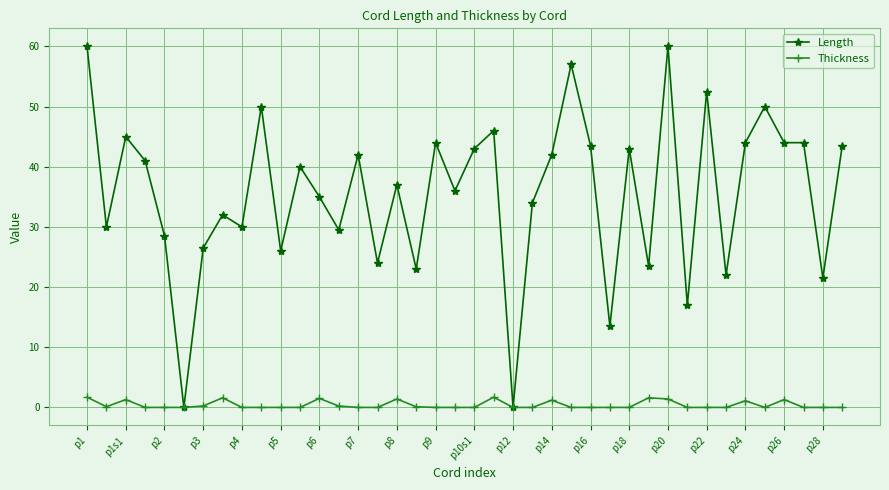

Which series has the largest total across all categories?

Length